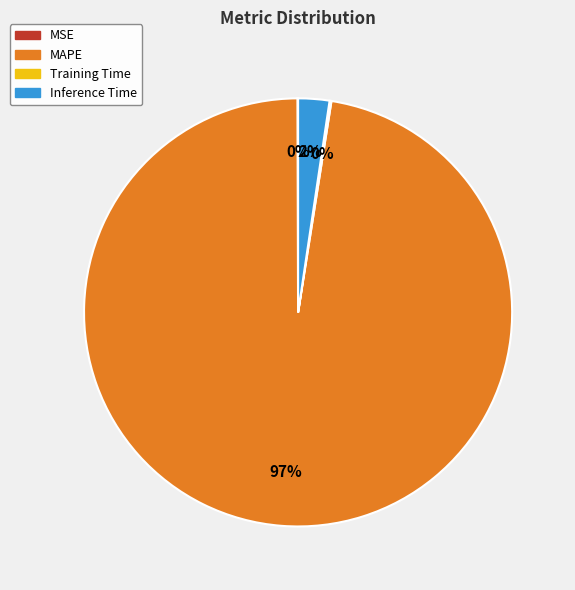

Is it true that MAPE is 88% of the pie?

False